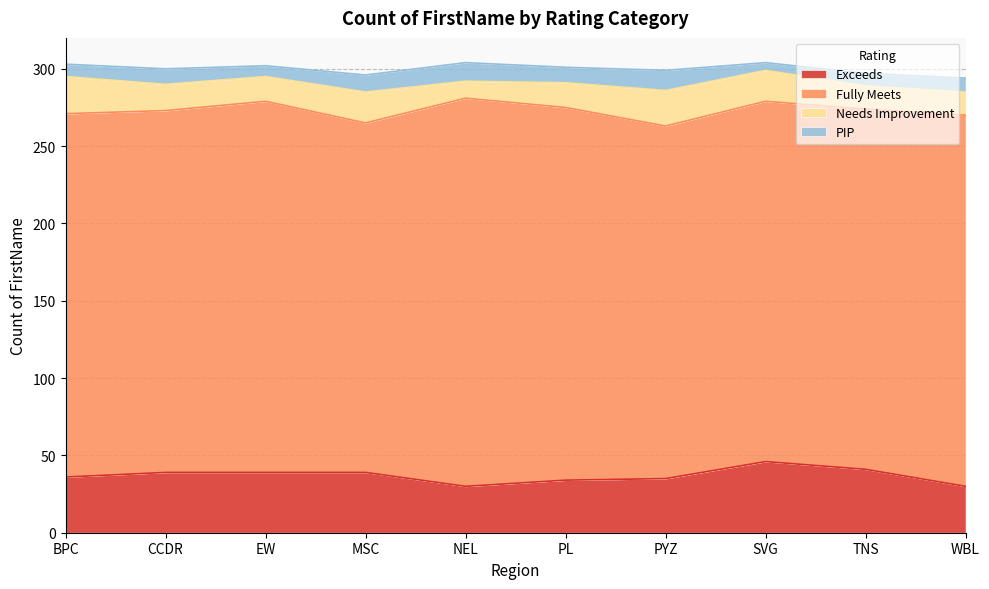

Rank the categories by Needs Improvement value from lowest to highest.

NEL, TNS, WBL, EW, PL, CCDR, MSC, SVG, PYZ, BPC